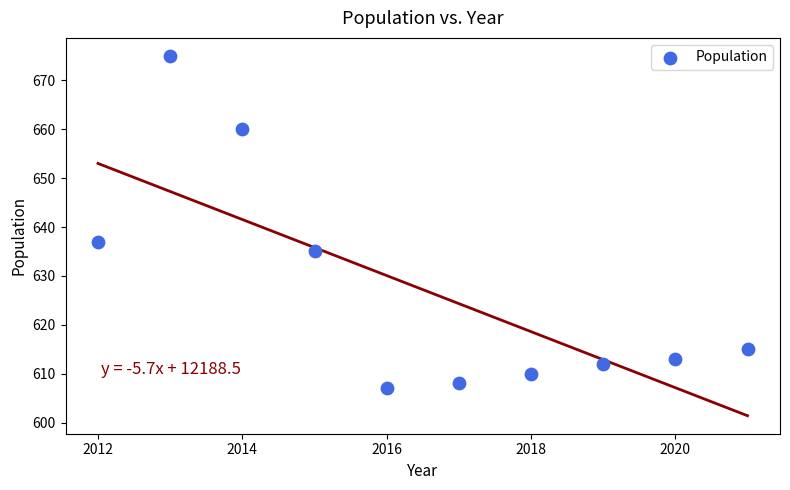

What is the range of X values (max minus min)?

9